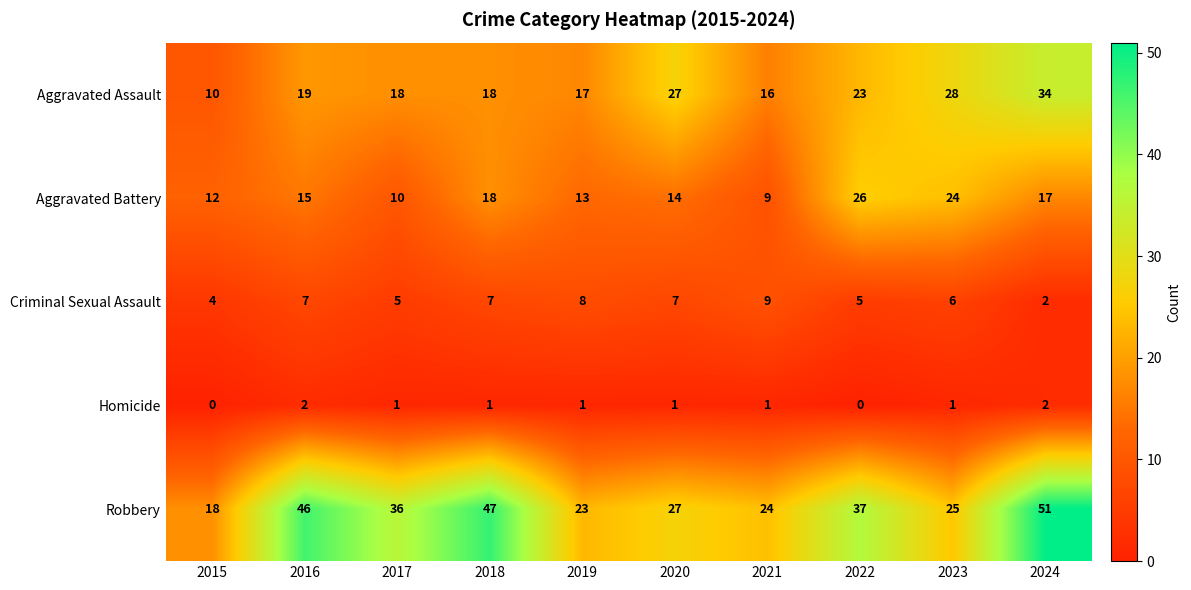

The Robbery series shows 46 at 2016. True or false?

True